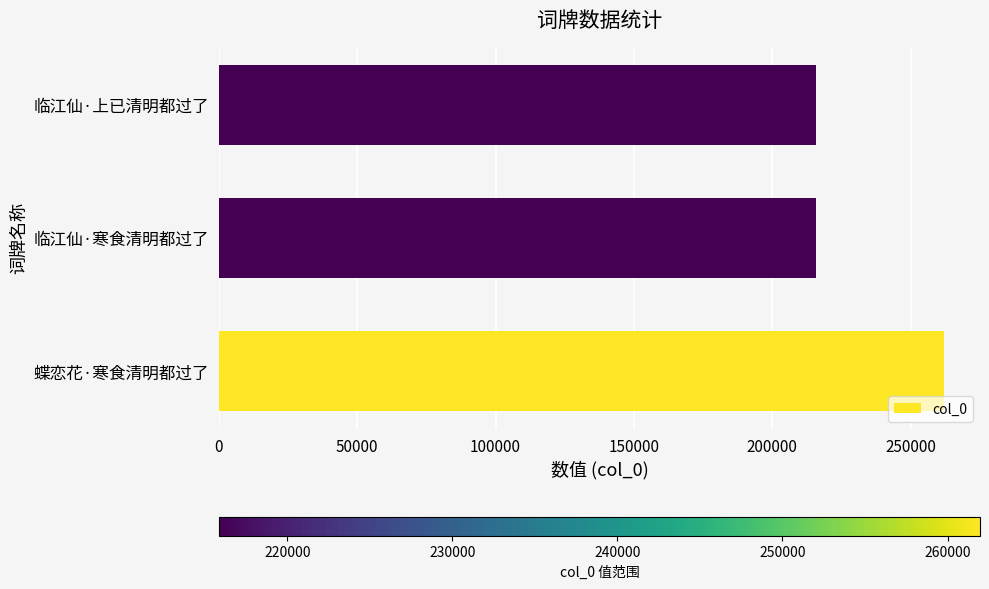

How many values are below 215886?

1